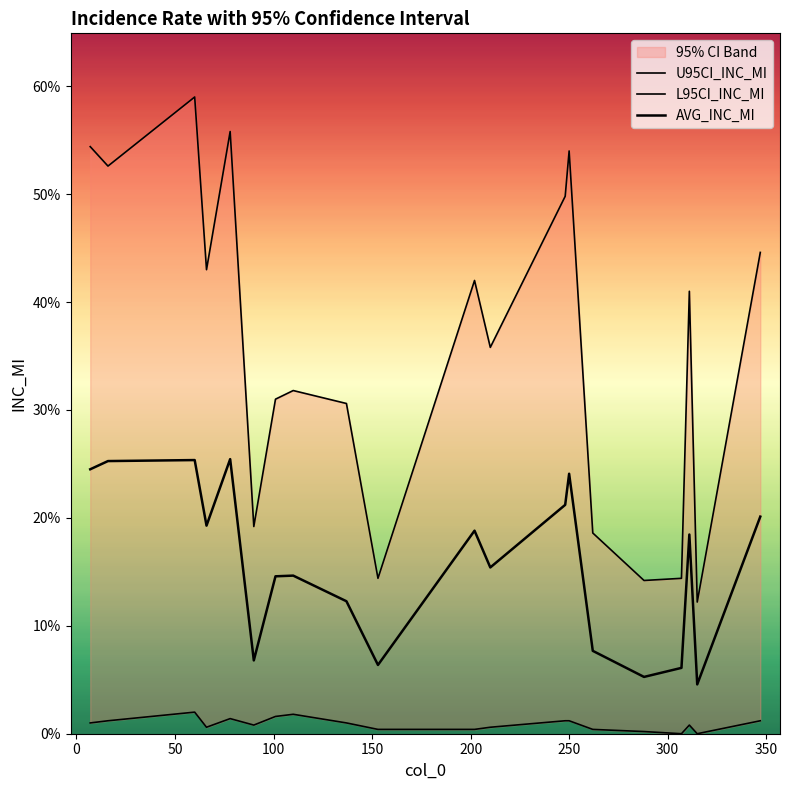

True or false: L95CI_INC_MI and U95CI_INC_MI cross at least once.

False